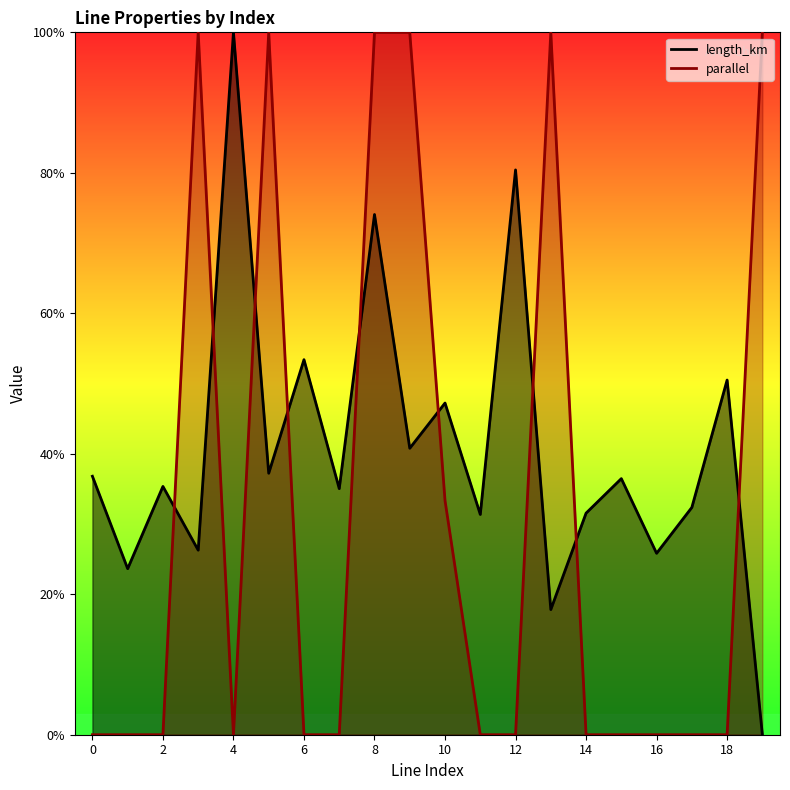

What is the spread (max minus min) of values at 8?

0.3